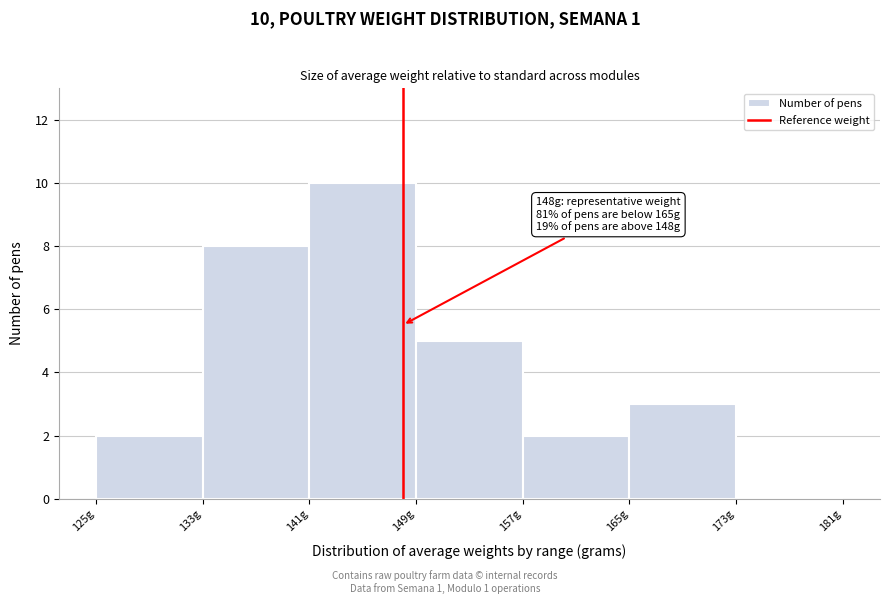

Over which range of the x-axis is the bar tallest?

141 to 149